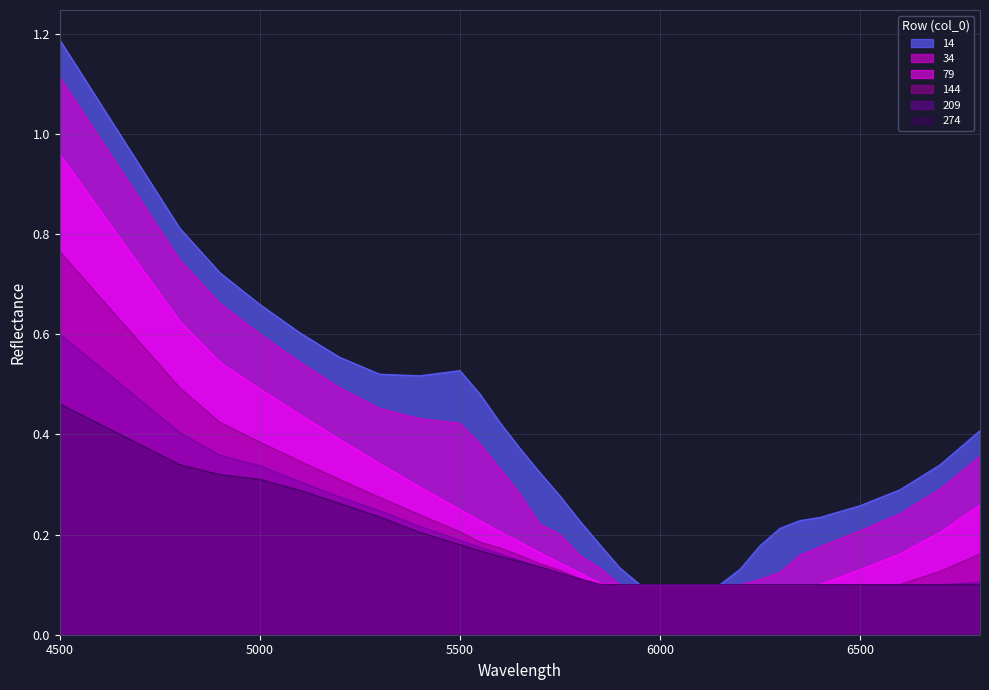

Rank the categories by 209 value from lowest to highest.

5850, 5900, 5950, 6000, 6050, 6100, 6150, 6200, 6250, 6300, 6350, 6400, 6500, 6600, 6700, 6800, 5800, 5750, 5700, 5650, 5600, 5550, 5500, 5400, 5300, 5200, 5100, 5000, 4900, 4800, 4500